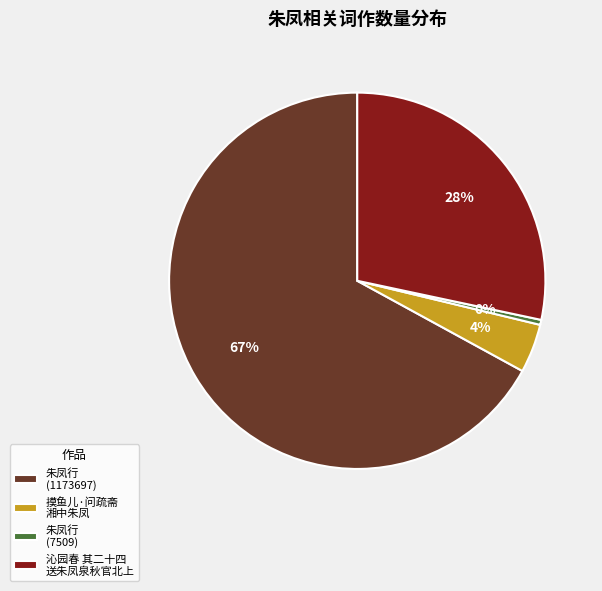

Approximately how many times larger is the value at 朱凤行 (1173697) compared to 朱凤行 (7509)?

156.3